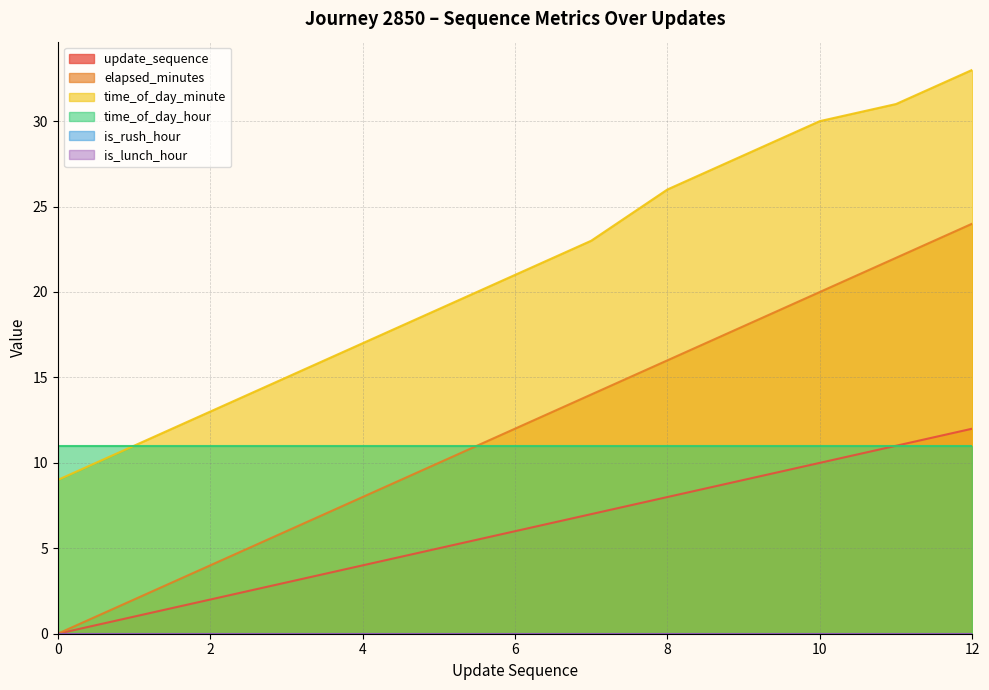

Rank the categories by elapsed_minutes value from lowest to highest.

0, 1, 2, 3, 4, 5, 6, 7, 8, 9, 10, 11, 12